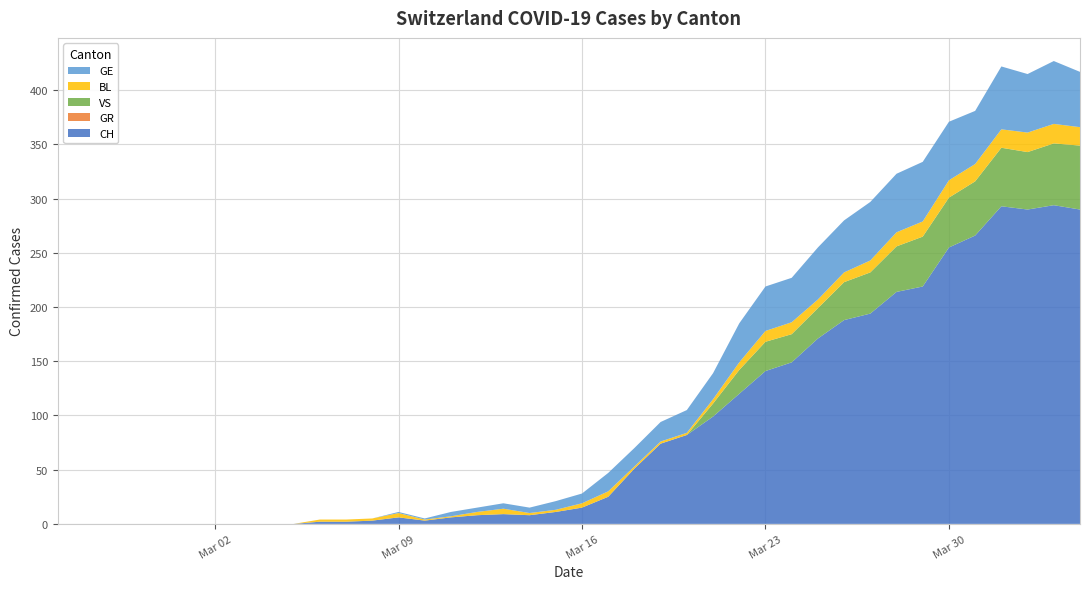

Reading left to right, extract all data points from this chart.

CH: 0	0	0	0	0	0	0	0	0	0	2	2	3	6	3	6	8	9	8	11	15	25	51	74	82	99	120	141	149	171	188	194	214	219	255	266	293	290	294	290
GR: 0	0	0	0	0	0	0	0	0	0	0	0	0	0	0	0	0	0	0	0	0	0	0	0	0	0	0	0	0	0	0	0	0	0	0	0	0	0	0	0
VS: 0	0	0	0	0	0	0	0	0	0	0	0	0	0	0	0	0	0	0	0	0	0	0	0	0	12	22	27	26	28	35	38	42	46	46	50	54	53	57	59
BL: 0	0	0	0	0	0	0	0	0	0	2	2	2	4	1	1	3	5	2	2	4	5	2	2	2	4	7	10	11	8	9	11	13	14	16	16	17	18	18	17
GE: 0	0	0	0	0	0	0	0	0	0	0	0	0	1	1	4	4	5	5	8	9	17	17	18	21	24	36	41	41	48	48	54	54	55	54	49	58	54	58	51